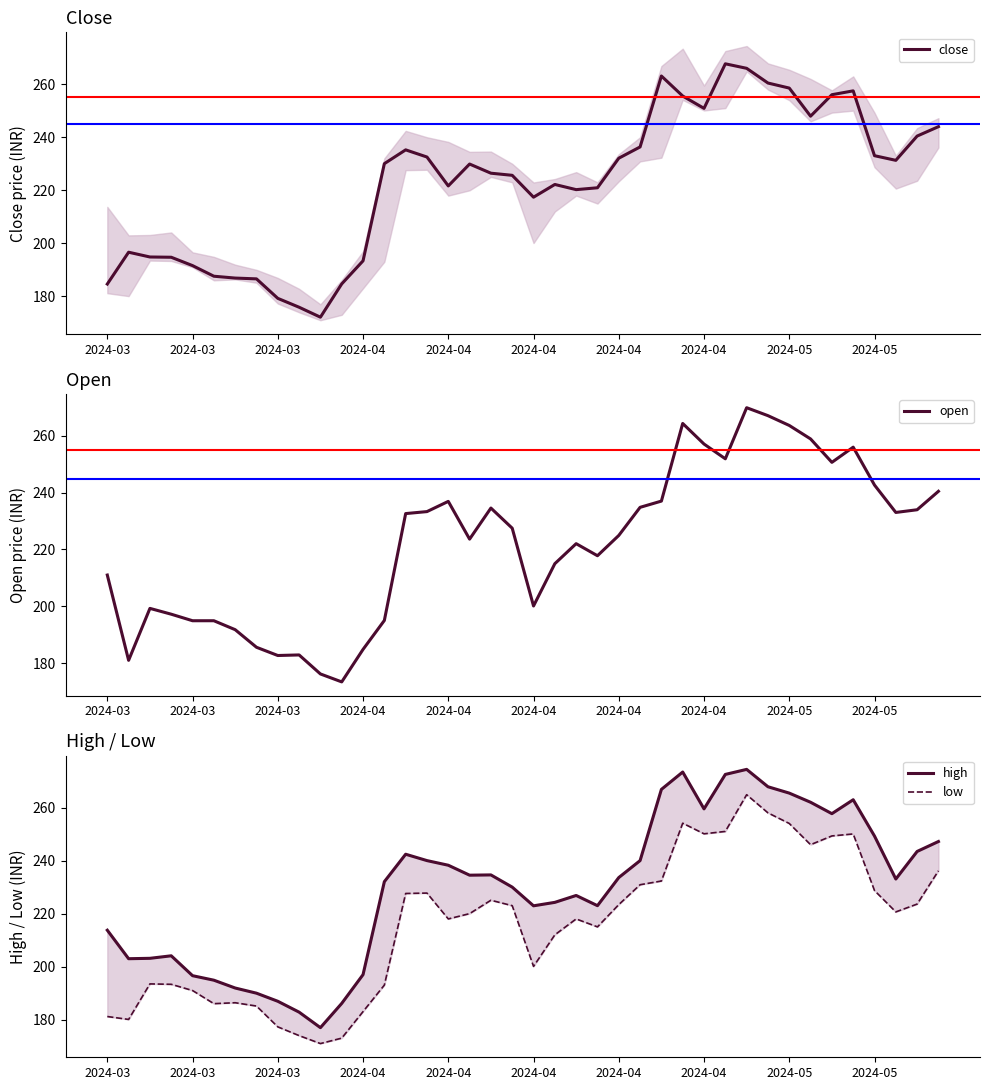

Reading right to left, list all the values displayed in this chart.

close: 244.0	240.4	231.3	233.1	257.5	256.1	247.9	258.6	260.4	266.0	267.7	250.9	255.6	263.1	236.3	232.1	220.9	220.2	222.2	217.4	225.7	226.4	229.9	221.7	232.6	235.2	230.1	193.4	184.7	172.2	175.9	179.2	186.6	186.9	187.6	191.6	194.8	194.8	196.7	184.7
open: 240.5	234.0	233.1	242.7	256.1	250.7	258.9	263.7	267.1	269.9	251.9	257.1	264.4	237.1	234.8	224.9	217.8	222.1	215.0	200.1	227.5	234.6	223.7	236.9	233.3	232.7	195.0	184.8	173.3	176.2	182.8	182.7	185.6	191.8	194.9	194.9	197.2	199.2	180.9	211.0
high: 247.2	243.4	233.1	249.2	262.9	257.7	262.0	265.4	267.9	274.4	272.5	259.5	273.4	266.9	240.0	233.6	223.0	226.8	224.2	222.9	230.0	234.6	234.5	238.2	240.0	242.4	232.1	197.0	186.2	177.0	182.8	186.9	190.0	191.9	194.9	196.6	204.1	203.2	203.0	213.8
low: 236.2	223.6	220.7	228.7	250.1	249.3	246.0	254.0	258.0	264.9	251.0	250.1	254.1	232.3	230.9	223.4	215.0	218.0	212.0	200.1	223.0	225.1	220.0	218.0	227.8	227.6	193.1	183.1	173.1	171.0	174.0	177.3	185.2	186.4	186.1	191.0	193.3	193.5	180.1	181.2